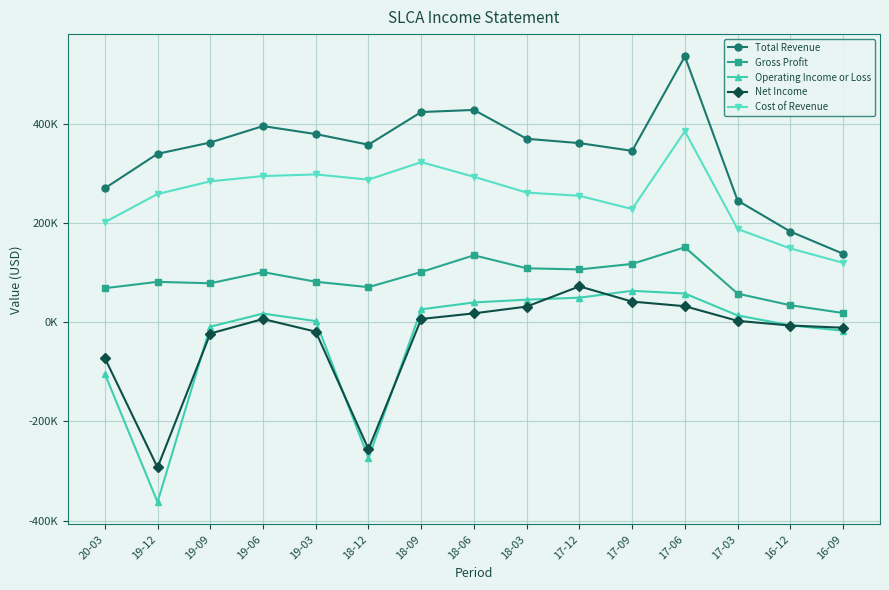

At which category is the sum across all series the highest?

17-06